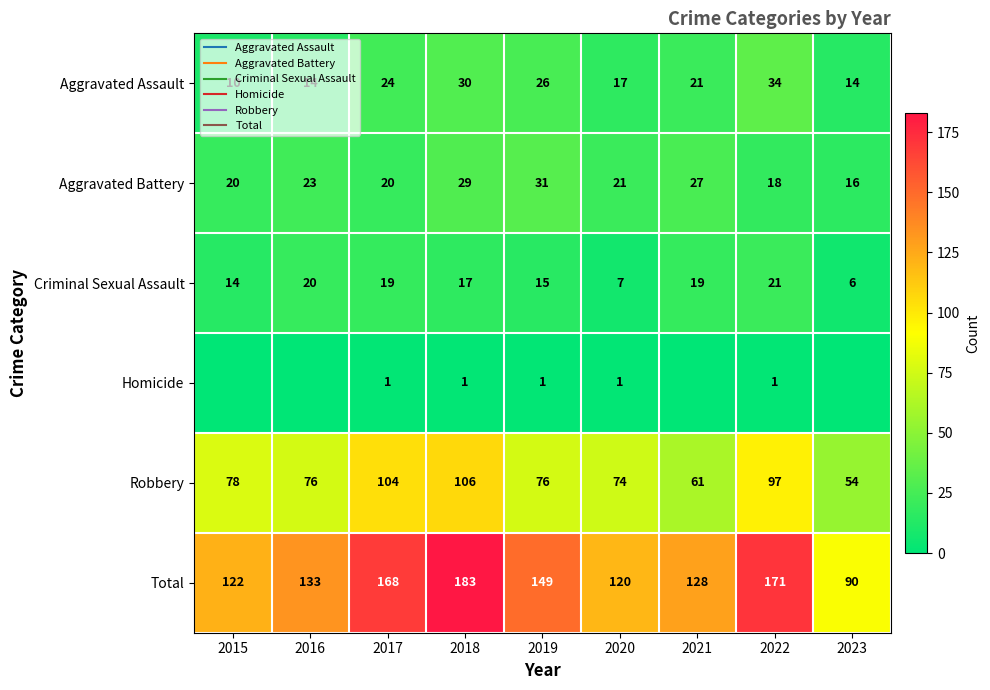

Is the value of Homicide at 2018 greater than the value of Aggravated Battery at 2019?

No